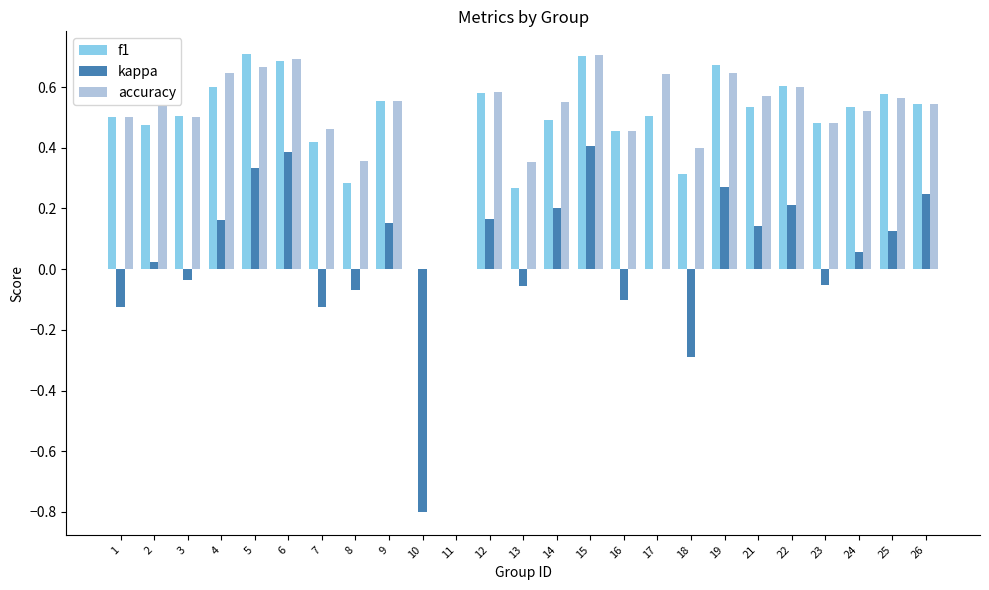

Is it true that accuracy equals 0.4 at 19?

False